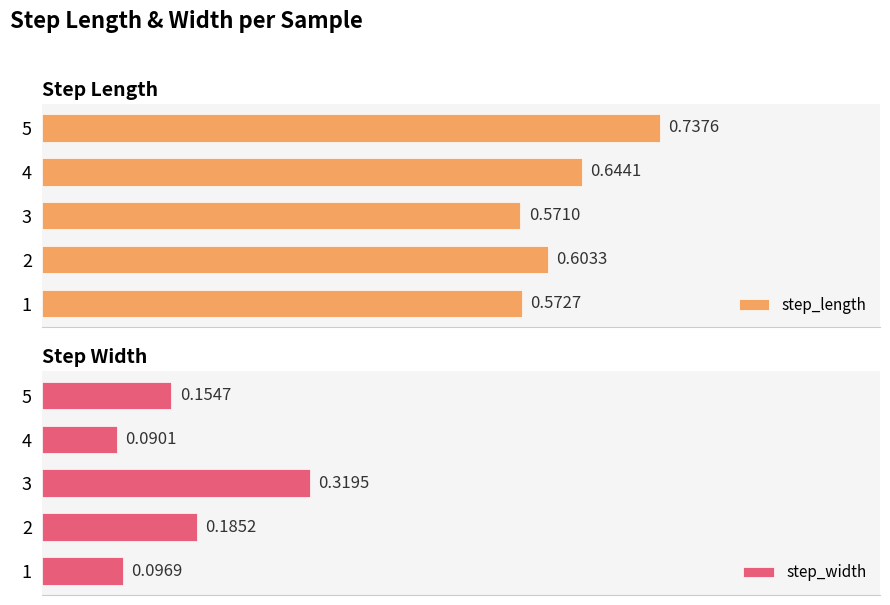

What is the minimum value for step_length?

0.6